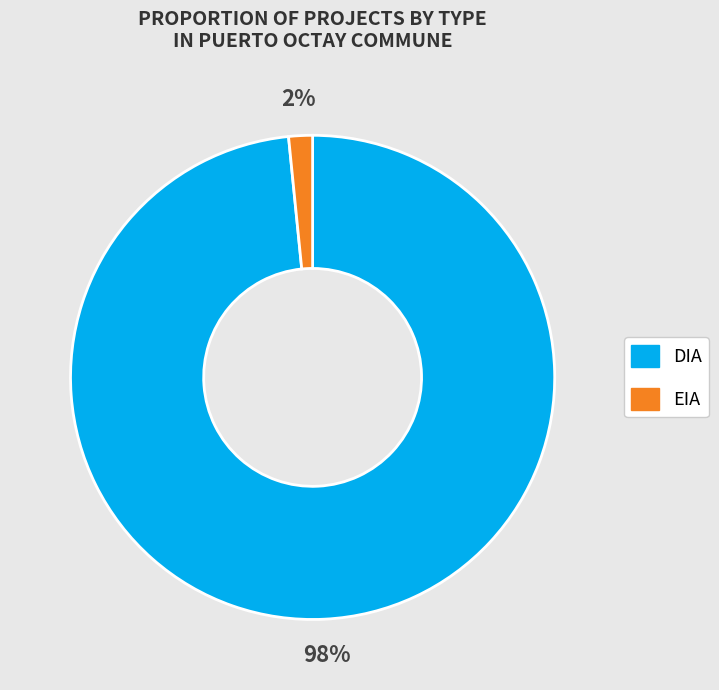

Is there a majority slice in this chart?

Yes